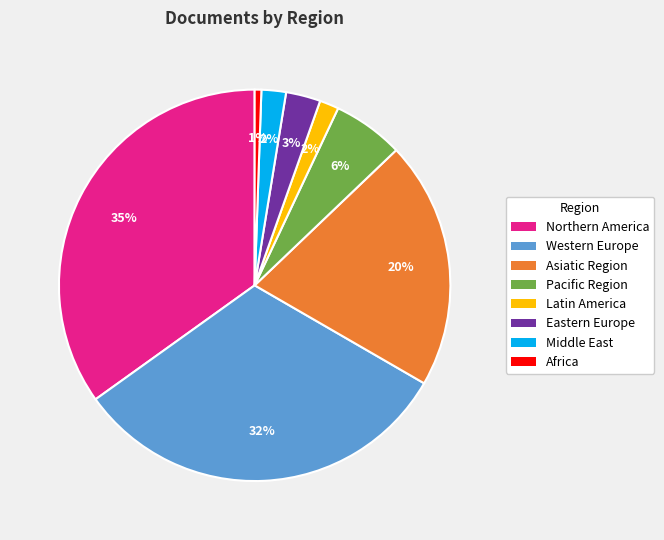

Do Pacific Region and Asiatic Region together represent more than half of the pie?

No